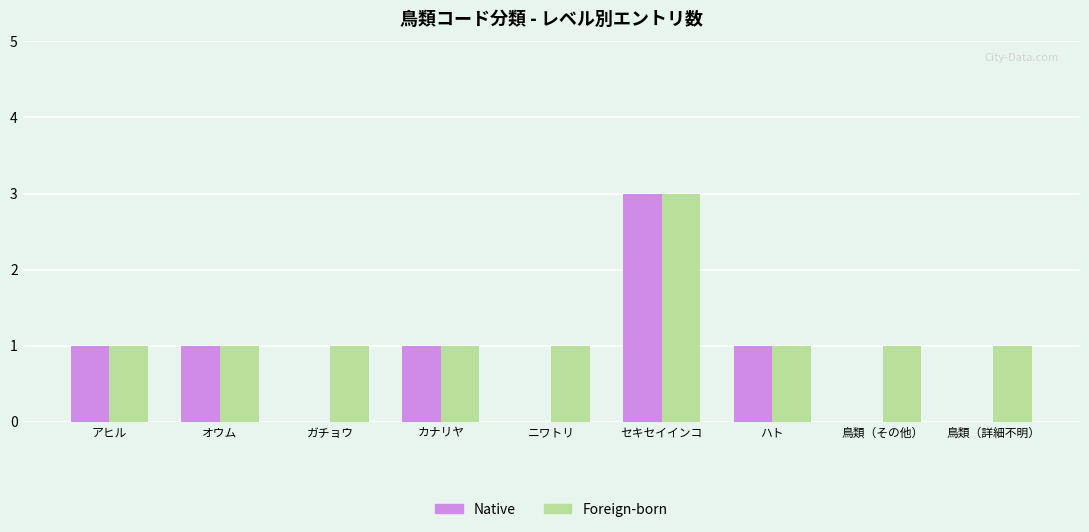

The value of Foreign-born at ハト is 1. True or false?

True